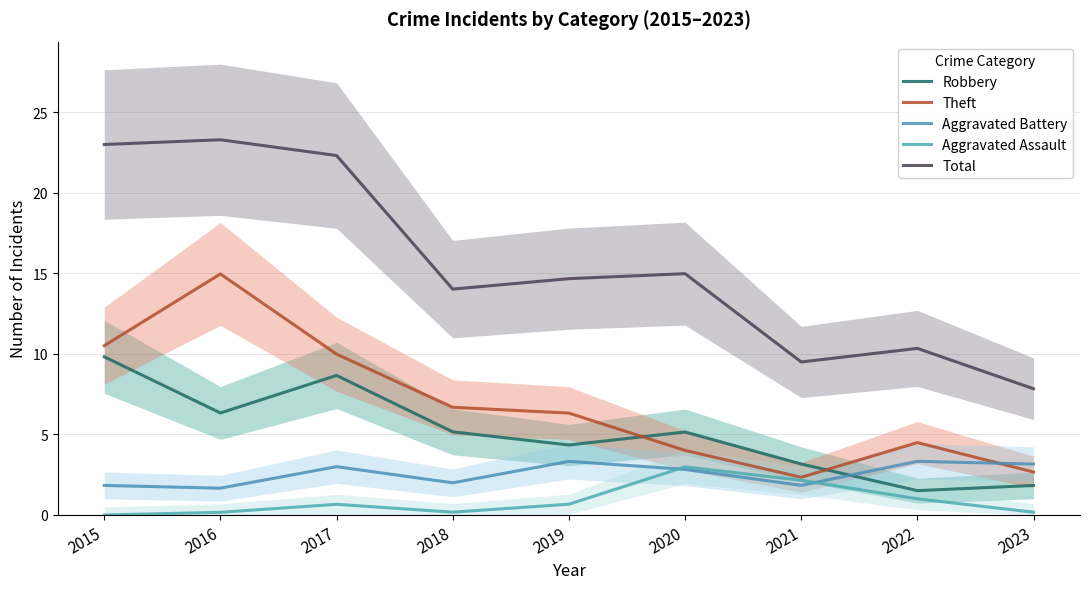

Where is Robbery nearest to the value 5?

2020